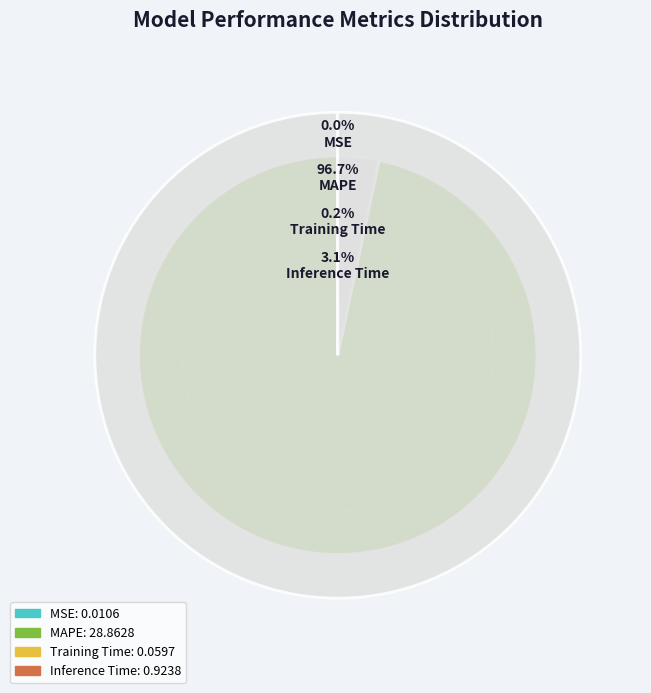

Is MAPE the majority of the pie?

Yes